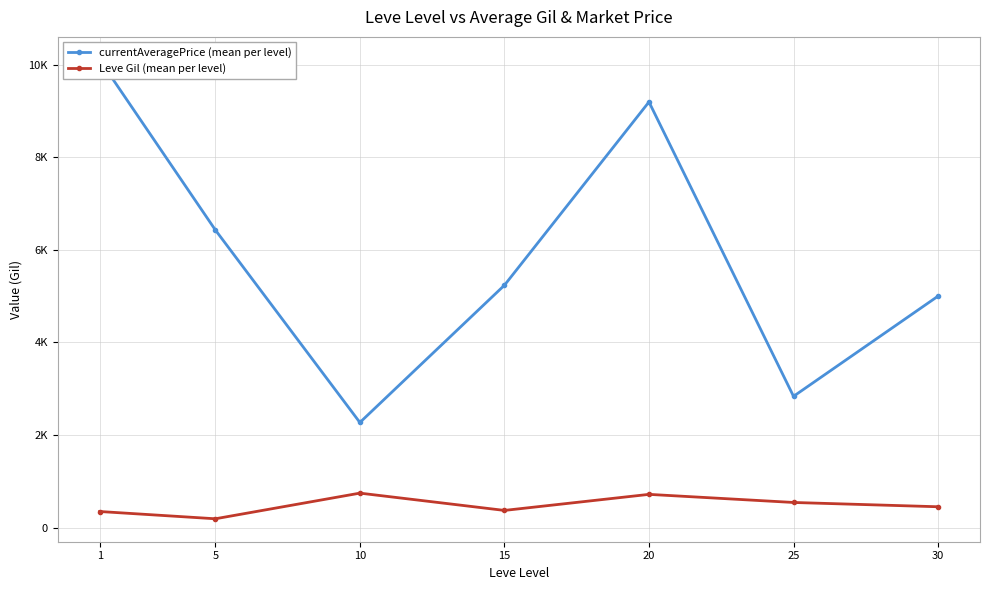

How many data points in currentAveragePrice (mean per level) are less than 5235?

3